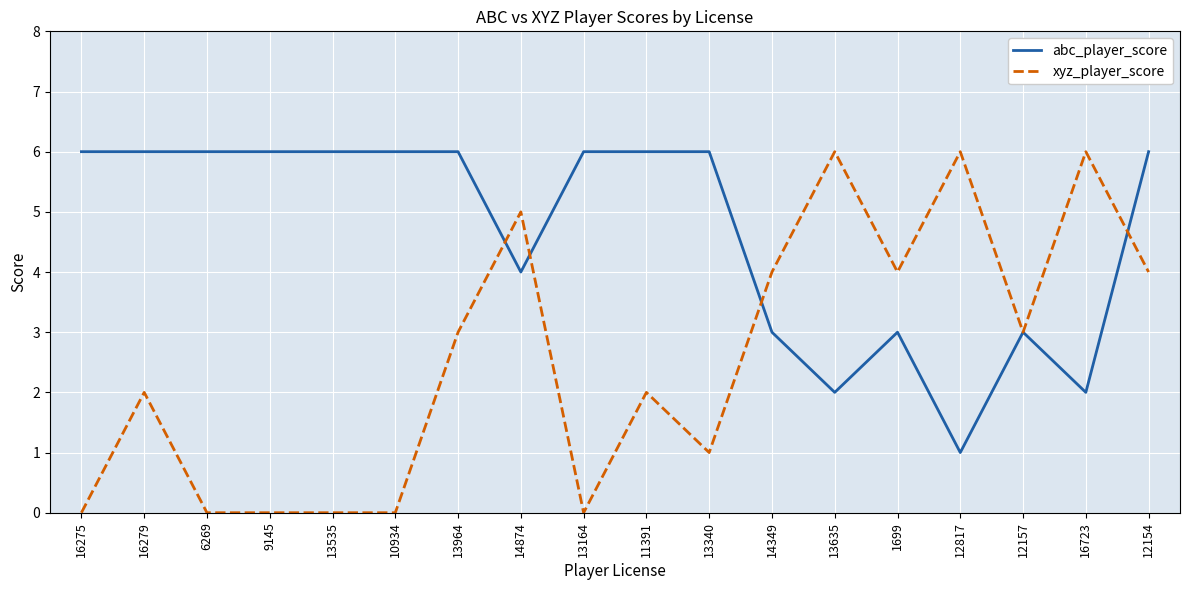

What position from the right is 9145?

15